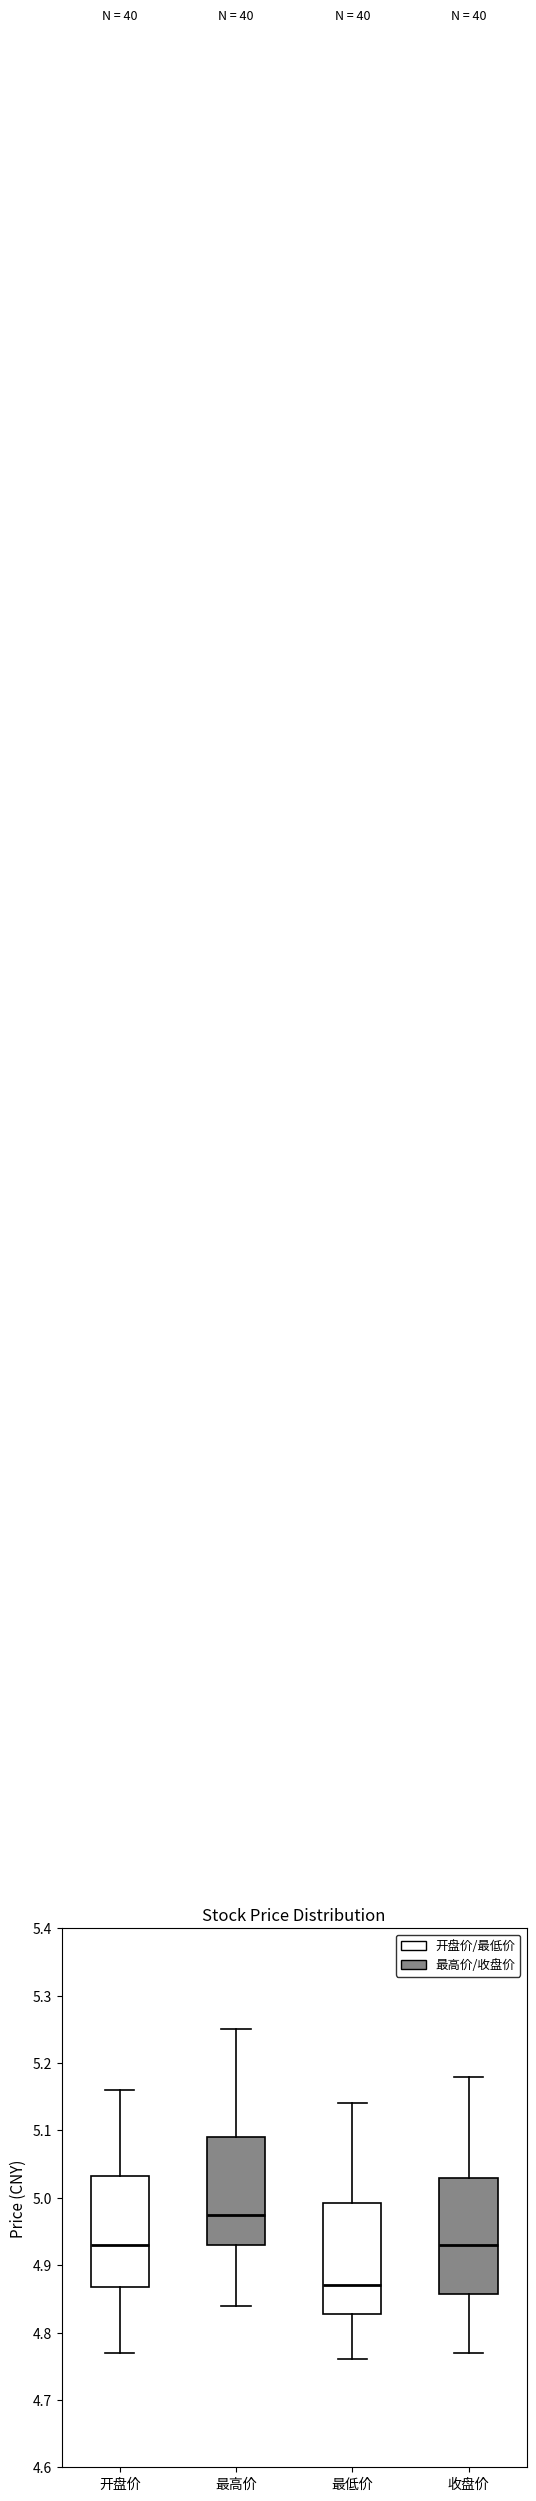

Reading left to right, read every box against the y-axis: the position of its median line, the range the box covers, and the ends of its whiskers. The values are not printed on the chart, so give them approximately, as read against the axis.

开盘价: median 4.93, box 4.87 to 5.03, whiskers 4.77 to 5.16
最高价: median 4.98, box 4.93 to 5.09, whiskers 4.84 to 5.25
最低价: median 4.87, box 4.83 to 4.99, whiskers 4.76 to 5.14
收盘价: median 4.93, box 4.86 to 5.03, whiskers 4.77 to 5.18